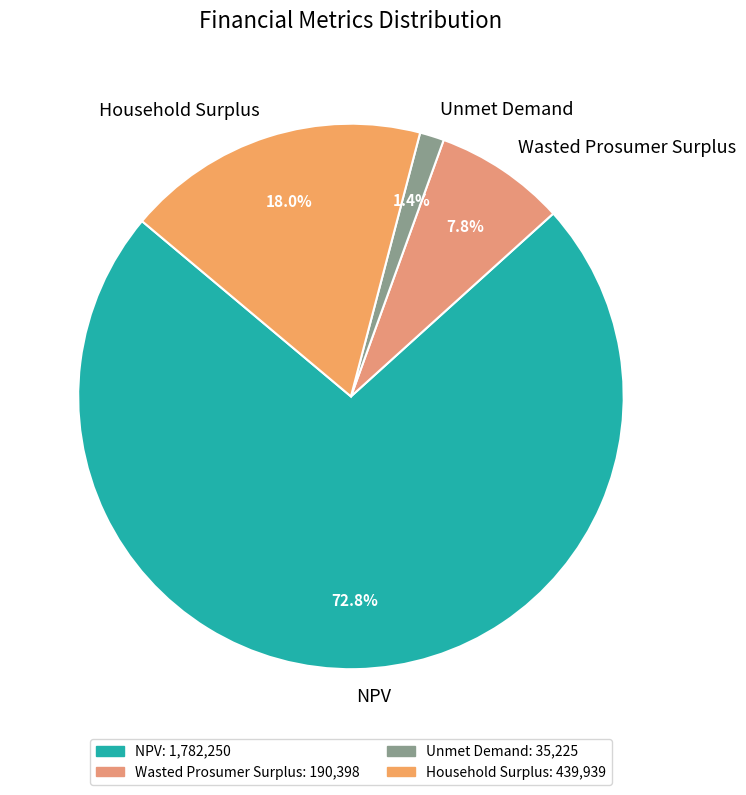

How many segments does this pie chart have?

4